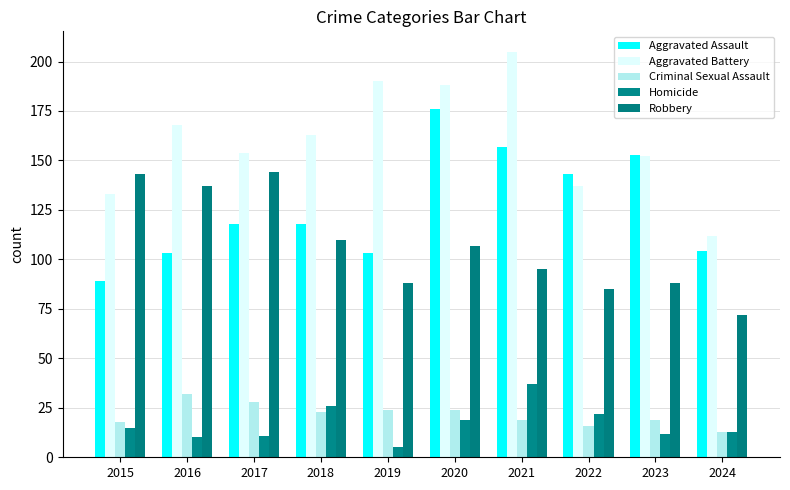

Rank the categories by Aggravated Assault value from lowest to highest.

2015, 2016, 2019, 2024, 2017, 2018, 2022, 2023, 2021, 2020